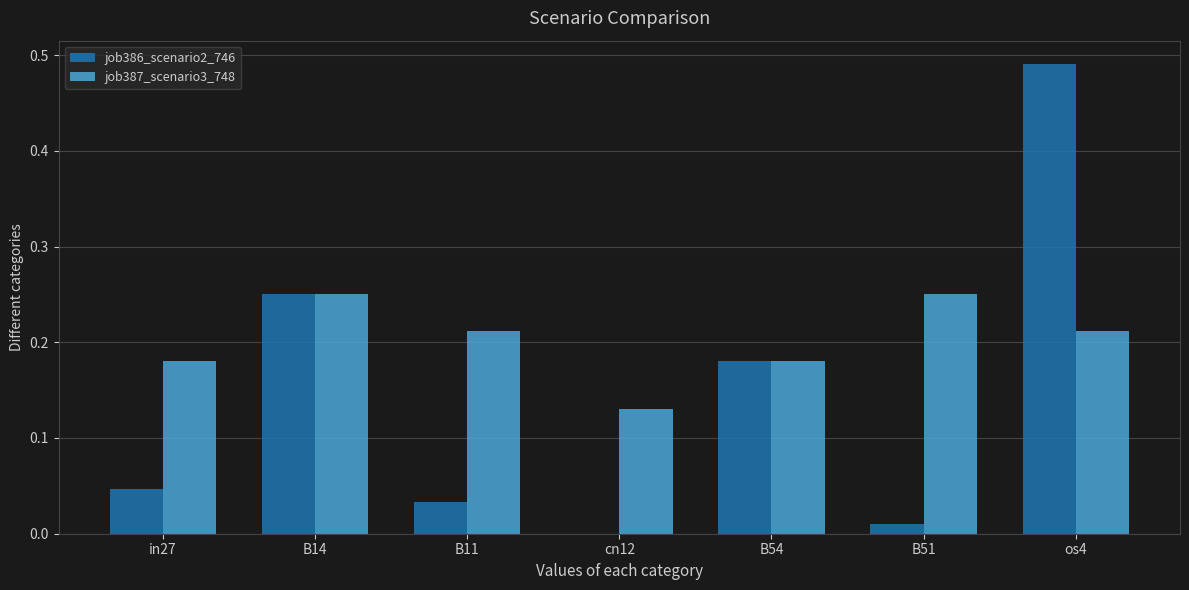

Which series has the largest total across all categories?

job387_scenario3_748